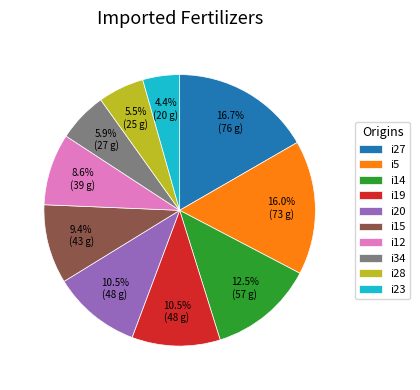

Count the number of slices in the pie.

10